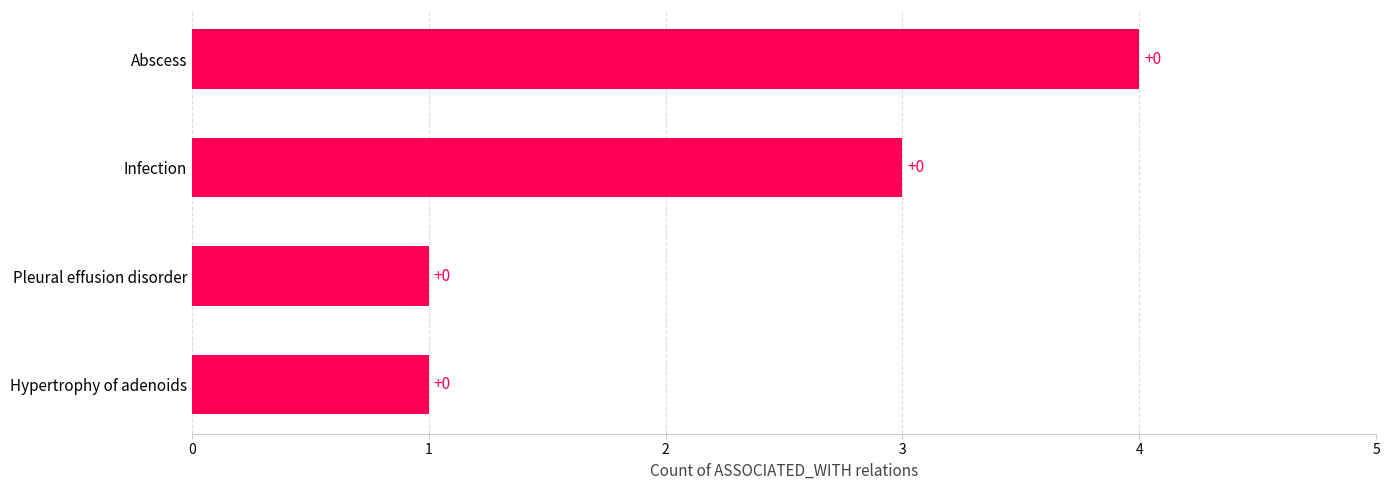

Are the bars horizontal?

Yes